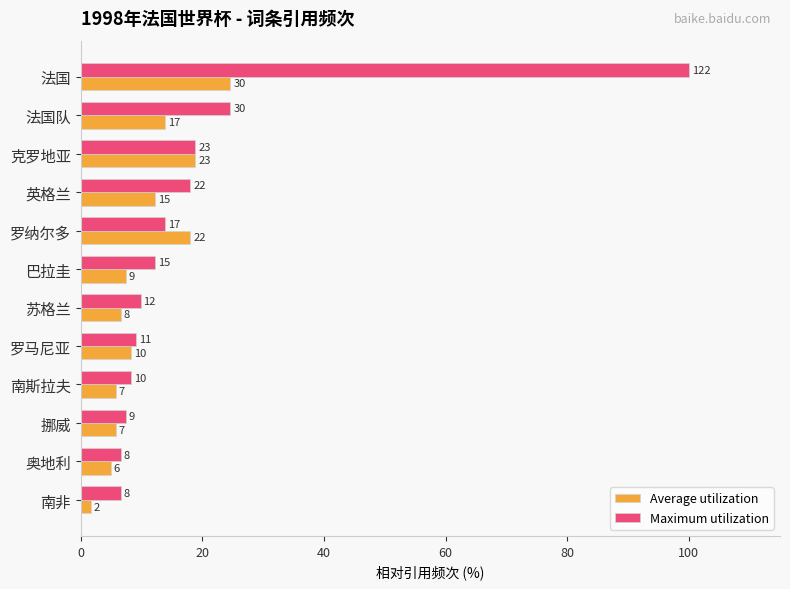

What are all the series names shown in the legend?

Average utilization, Maximum utilization